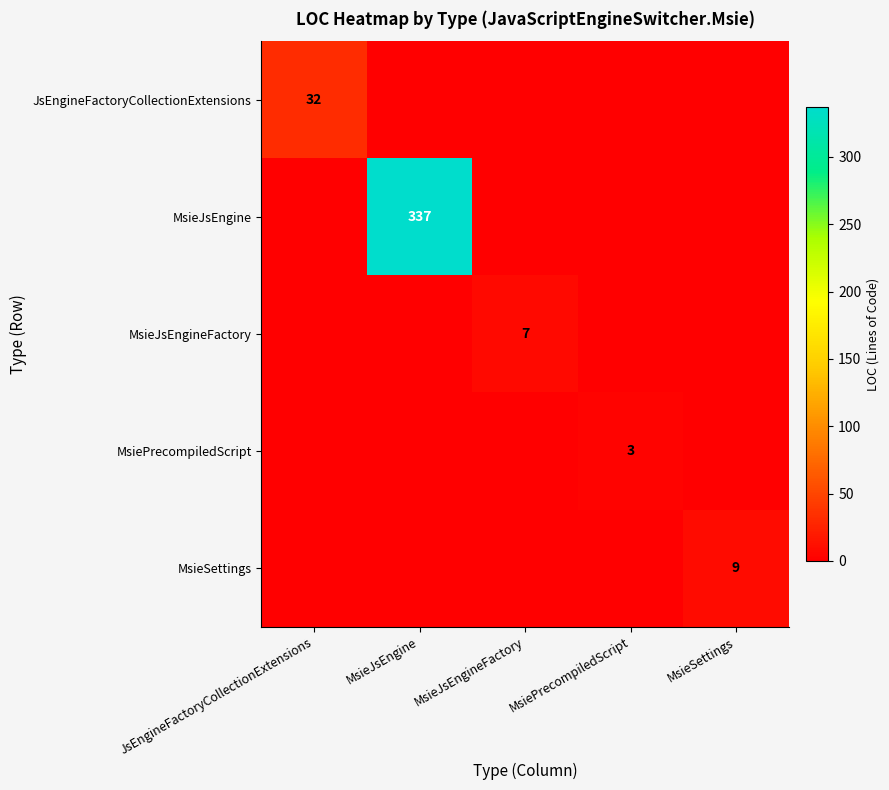

How many distinct data groups are displayed?

5